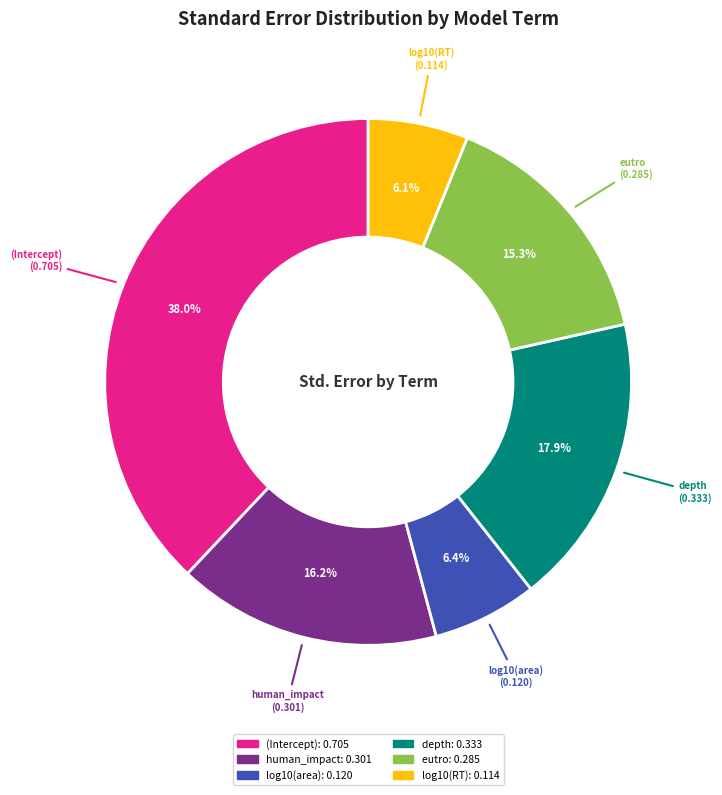

To the nearest percent, what is the difference between the largest and smallest slice percentages?

32%